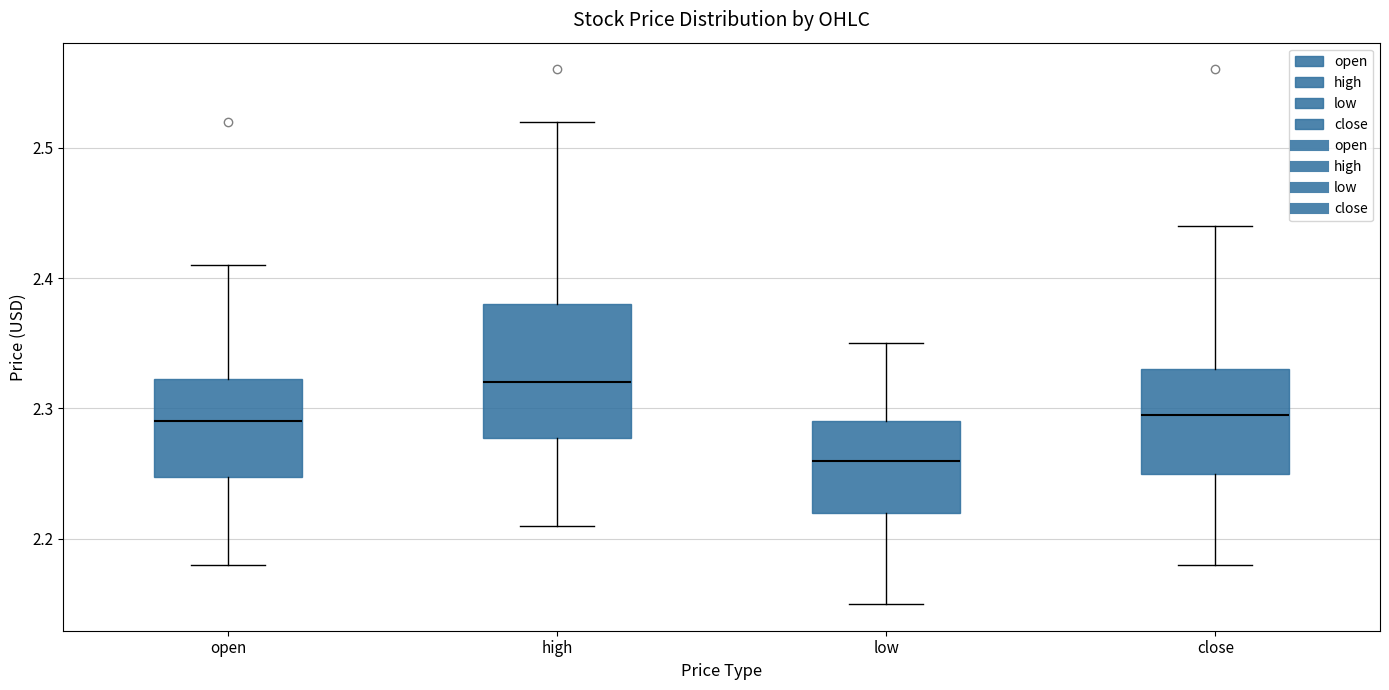

Where is the lower edge of the box for high on the y-axis? The values are not printed on the chart, so give them approximately, as read against the axis.

2.28